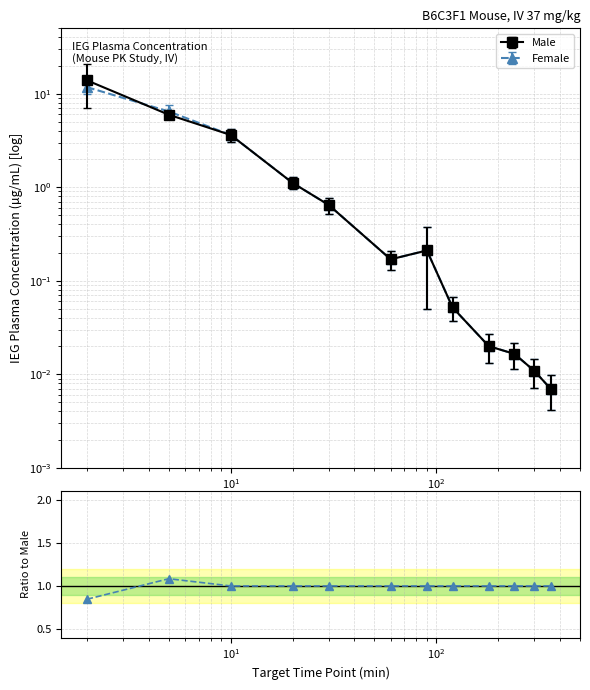

Is this an area chart (filled region under the line)?

No